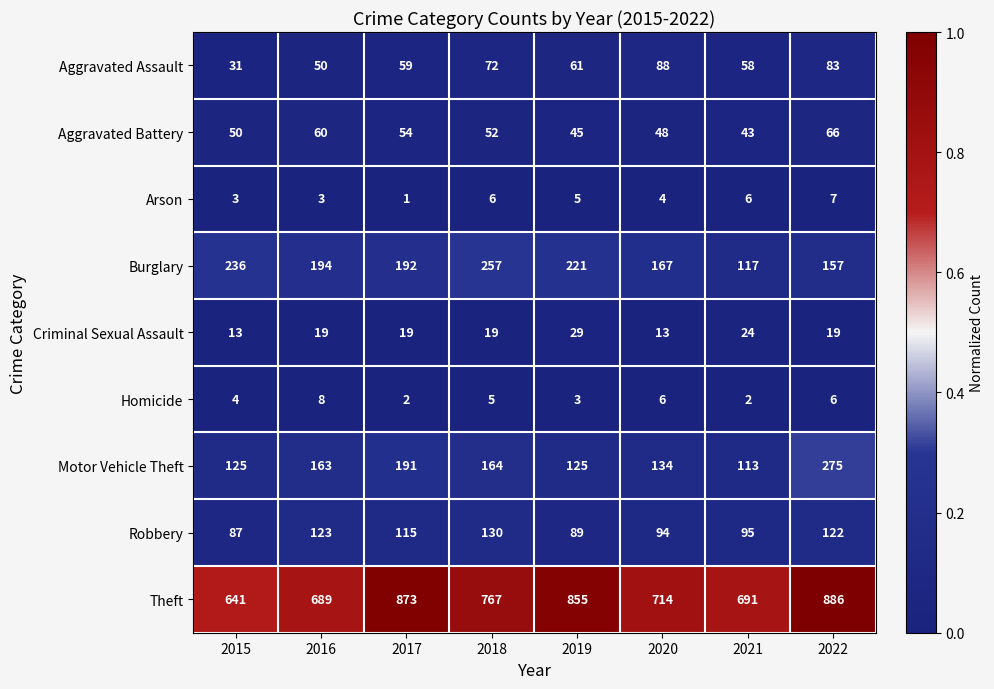

What is the difference between the maximum and second lowest values in the Aggravated Assault series?

38